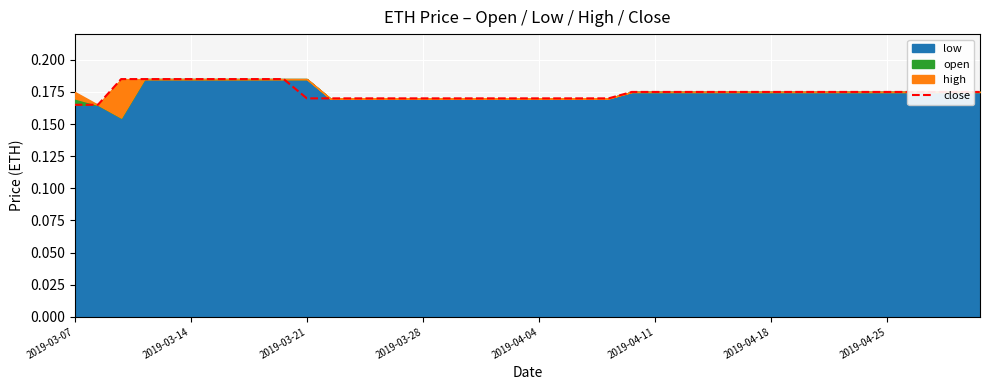

True or false: the data shows 0.2 at 12.

True